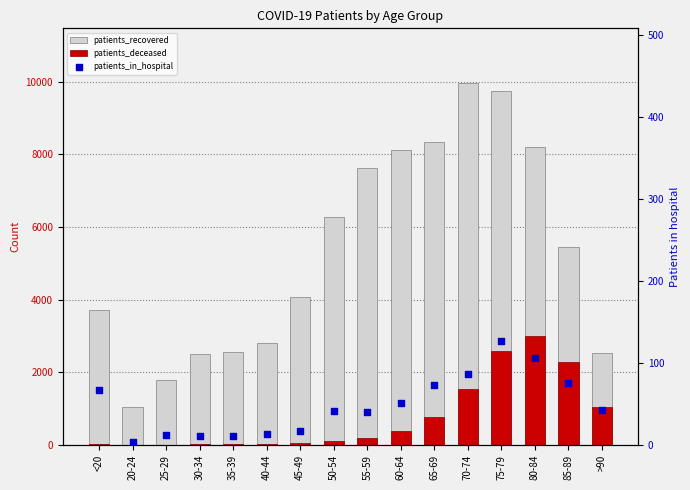

Which series reaches the minimum Y coordinate?

patients_deceased